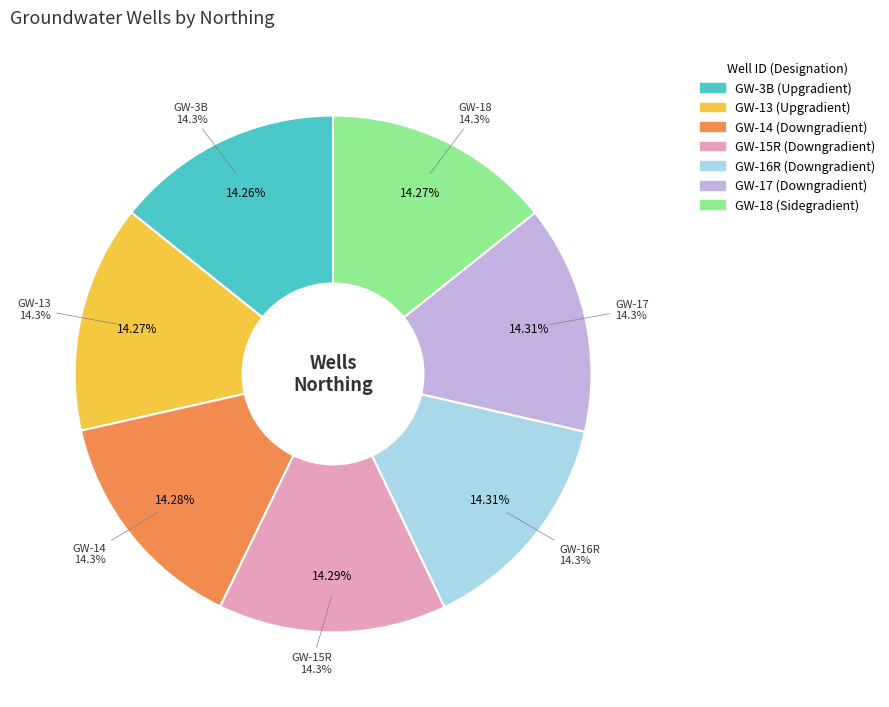

Is it true that GW-18 is 2% of the pie?

False